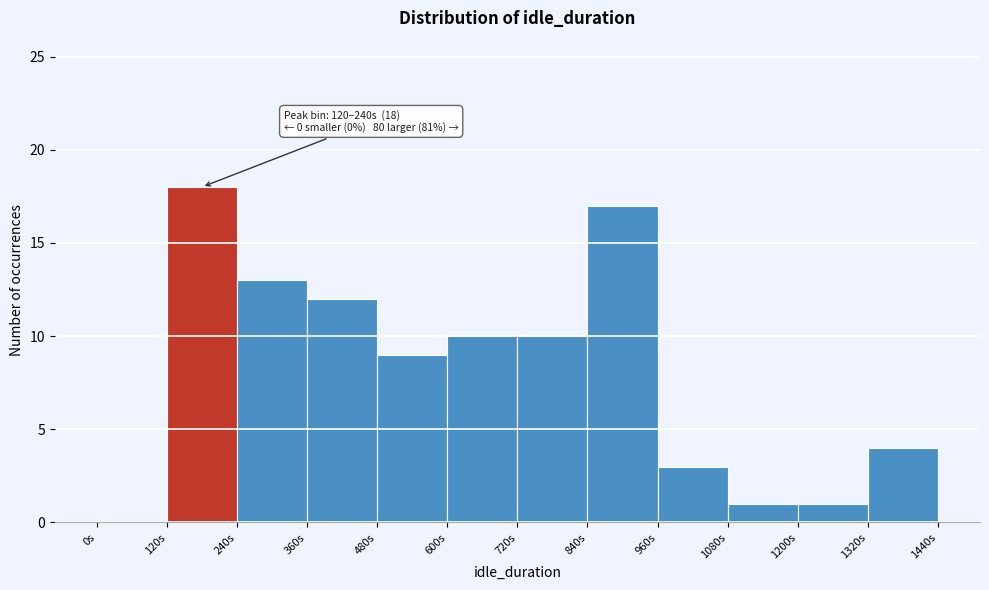

Over which range of the x-axis is the bar tallest?

120 to 240